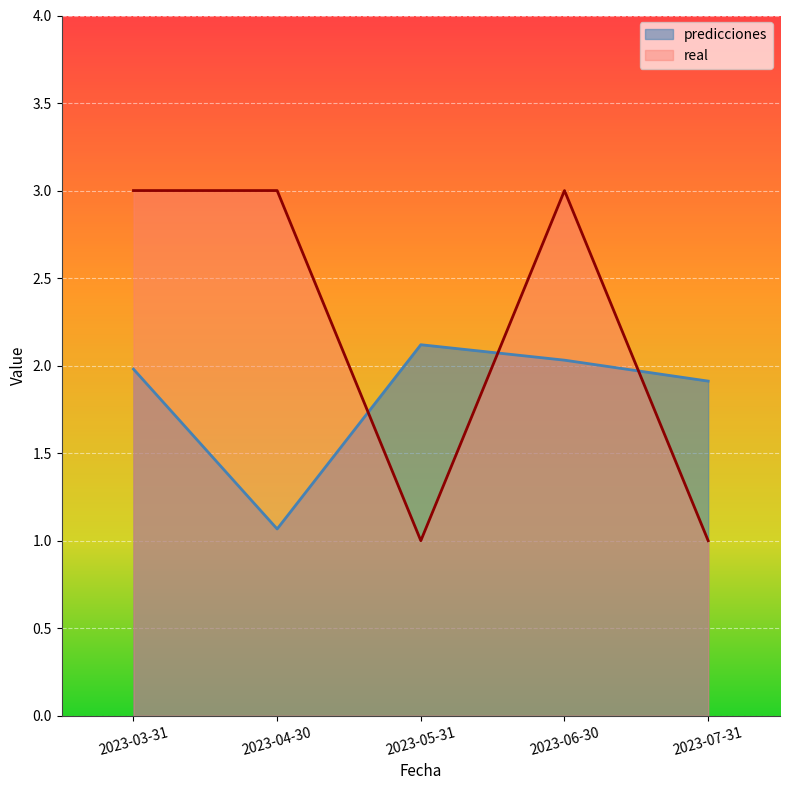

At which label does real reach its minimum?

2023-05-31